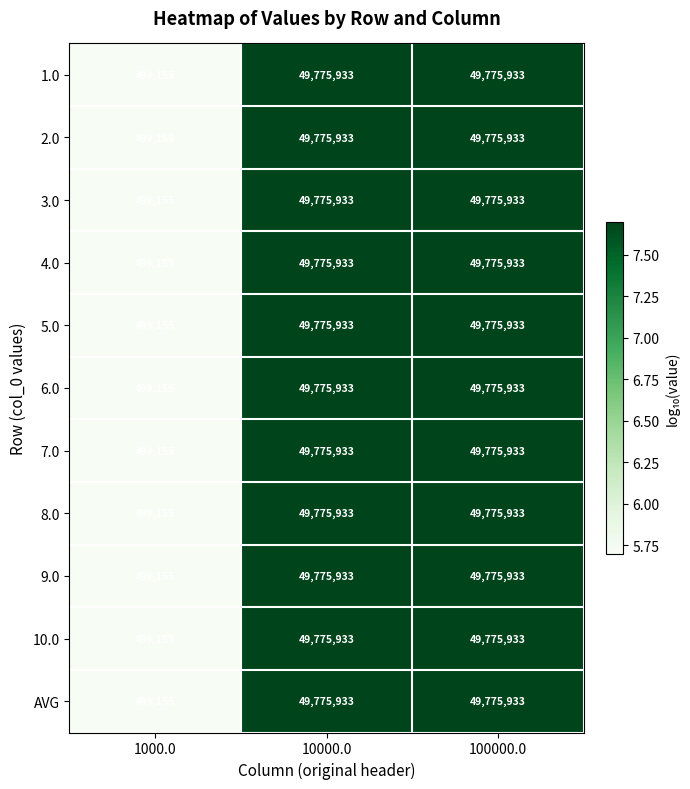

What is the maximum value shown in the chart?

49775933